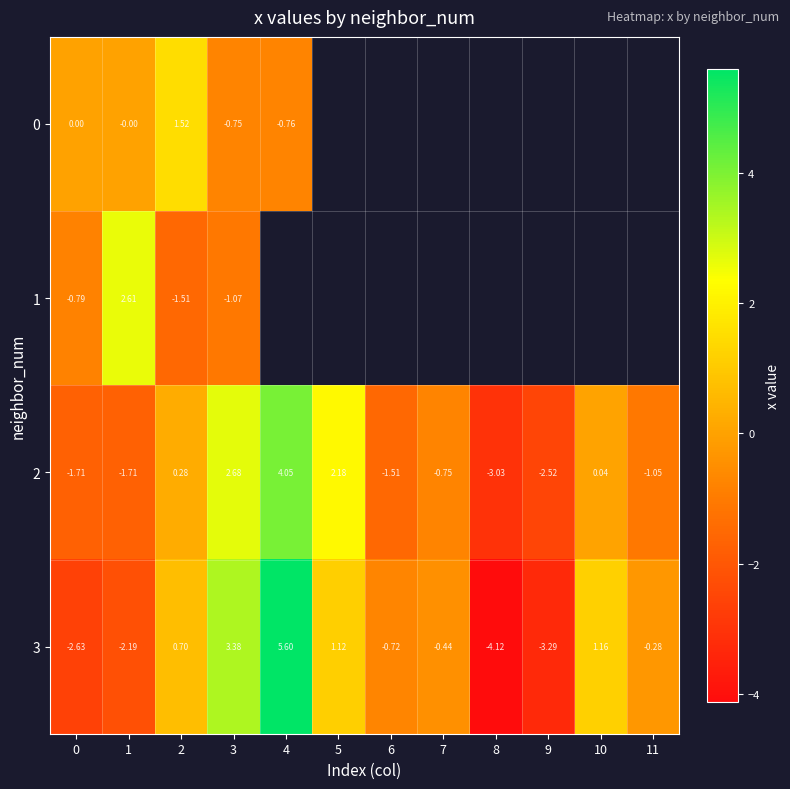

How many series are shown in this chart?

4